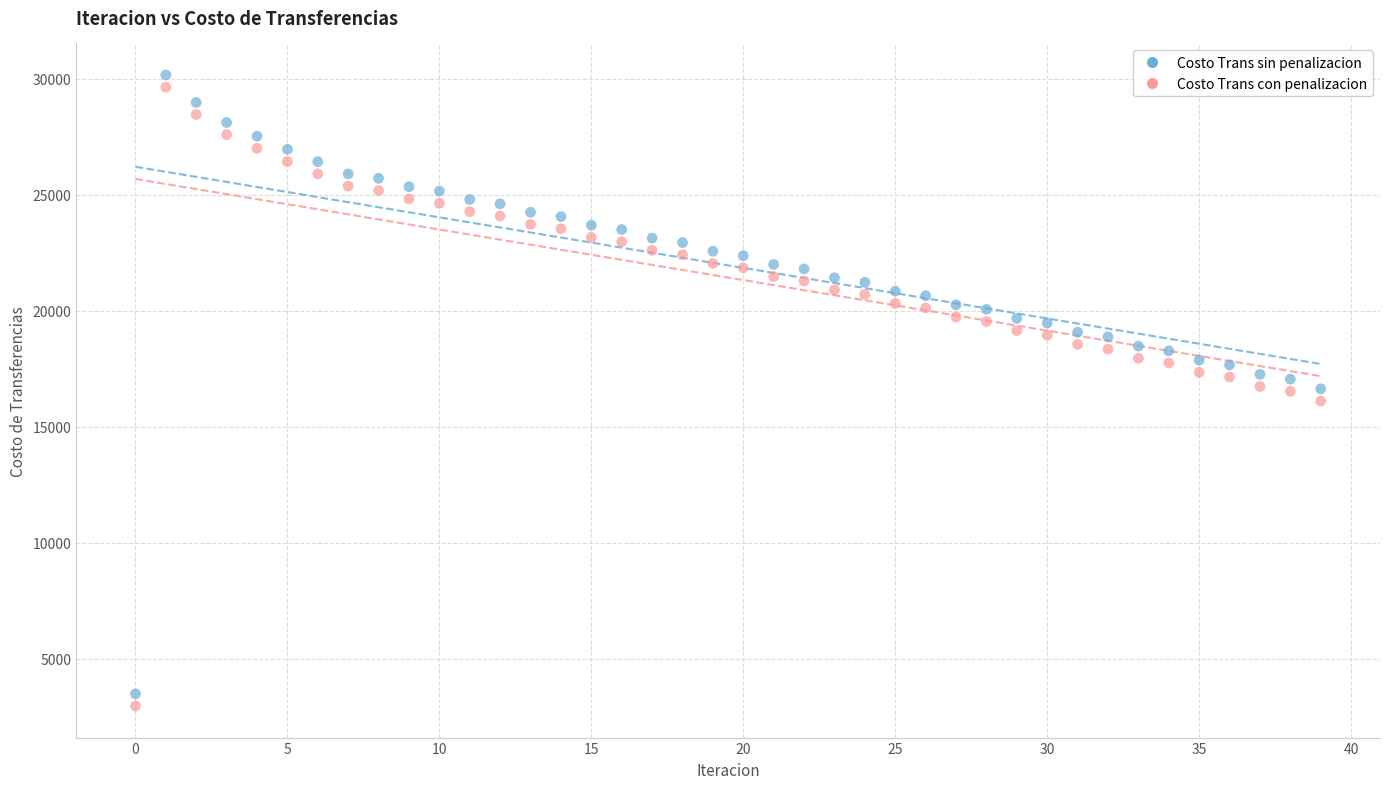

Across all data points, what is the range of Y values (max minus min)?

27203.9